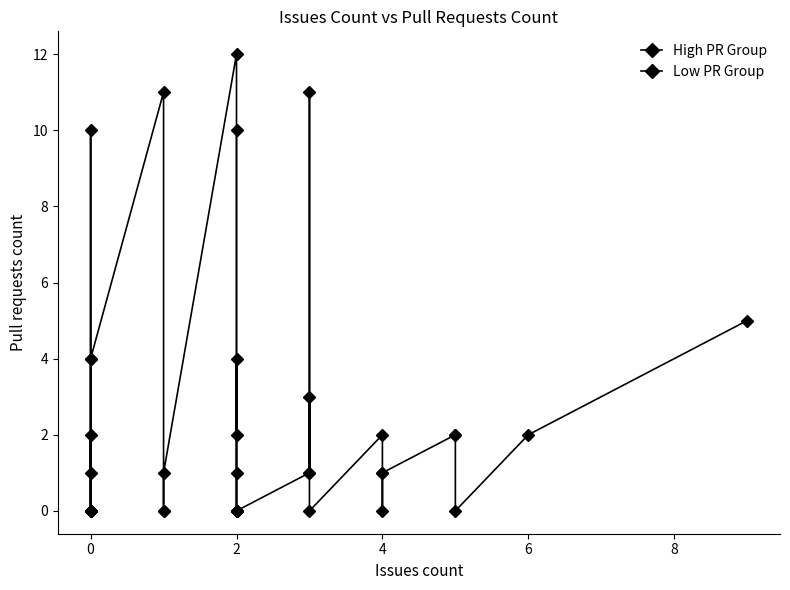

Count the number of data series in this chart.

2